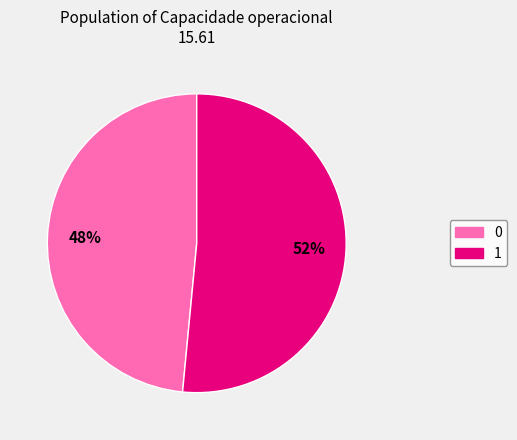

To the nearest percent, what is the combined percentage of 1 and 0?

100%